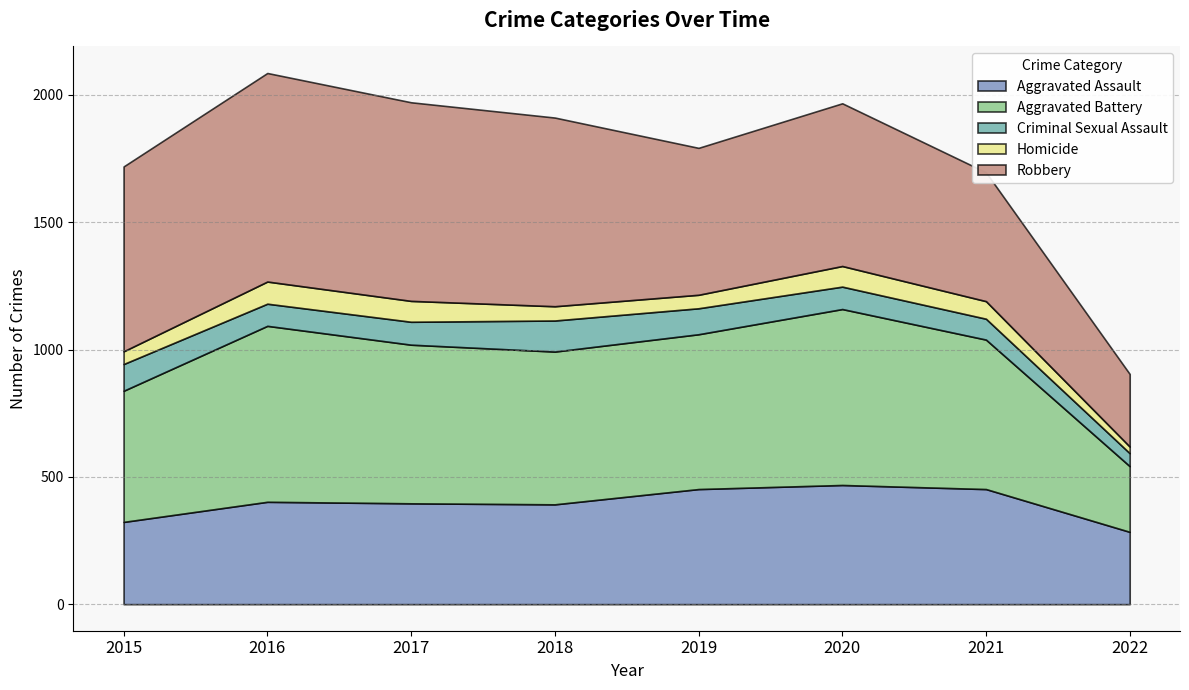

Which category has the lowest value in the Aggravated Battery series?

2022